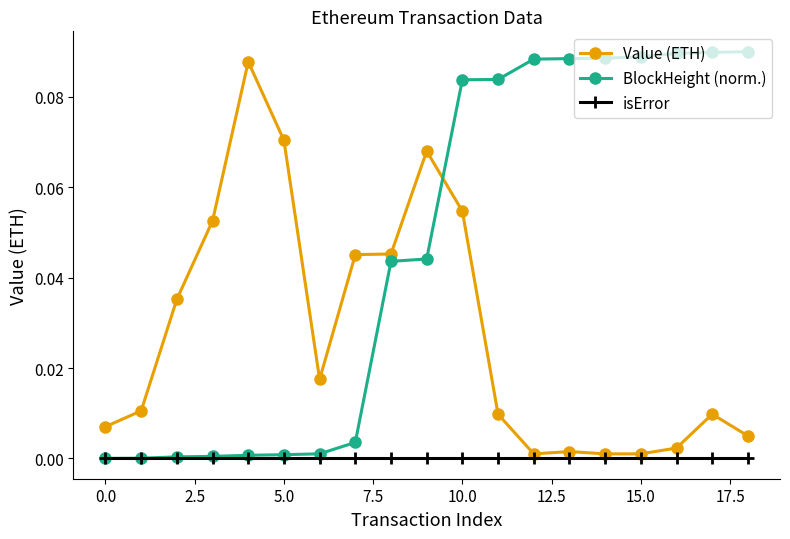

Which series has the largest total across all categories?

BlockHeight (norm.)